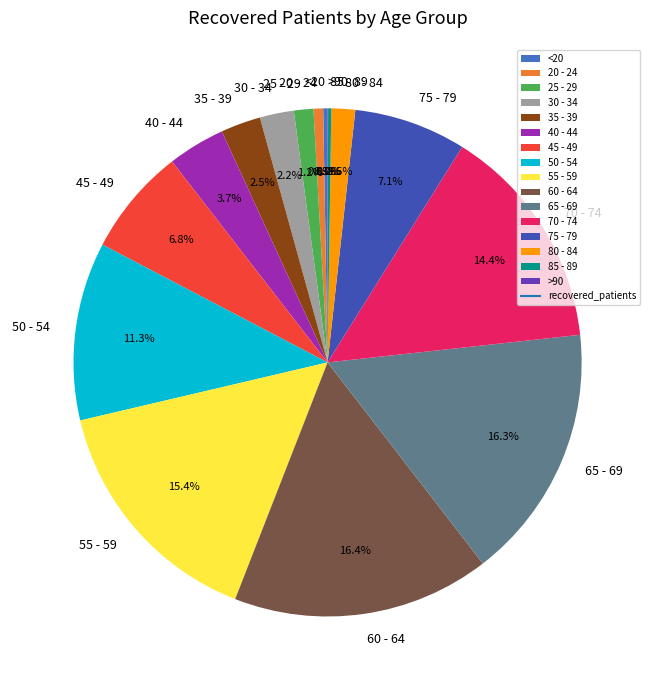

What is the total percentage of 30 - 34 and 20 - 24?

2.8%